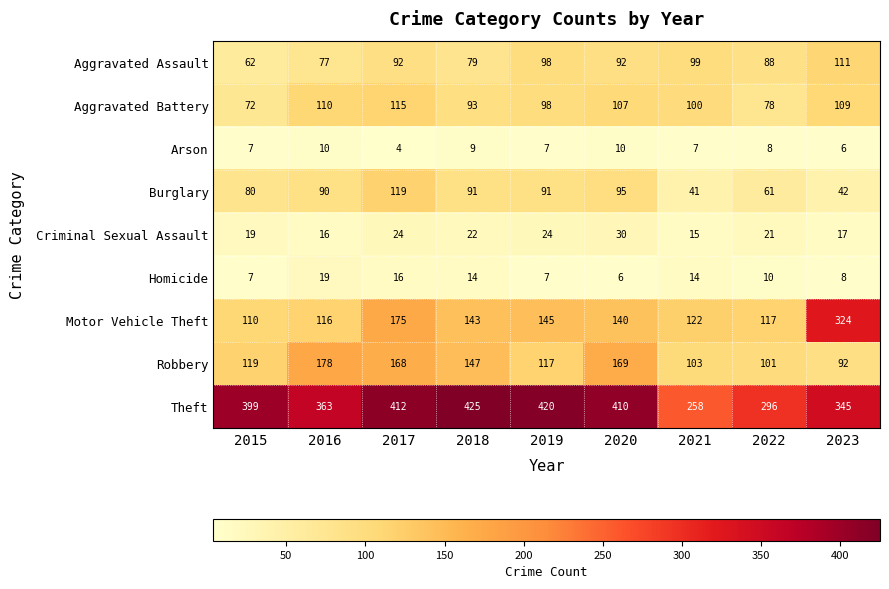

At how many categories does at least one series exceed 62?

9